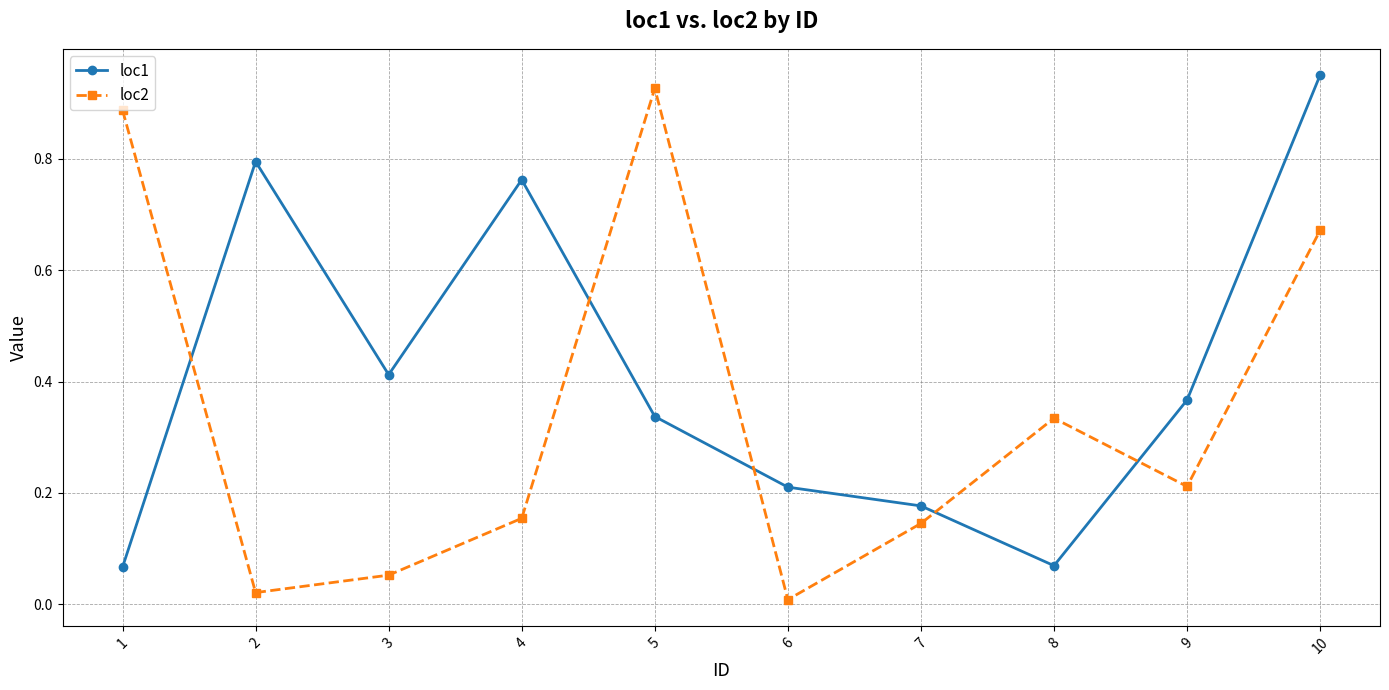

At which label is loc2 closest to 0?

6